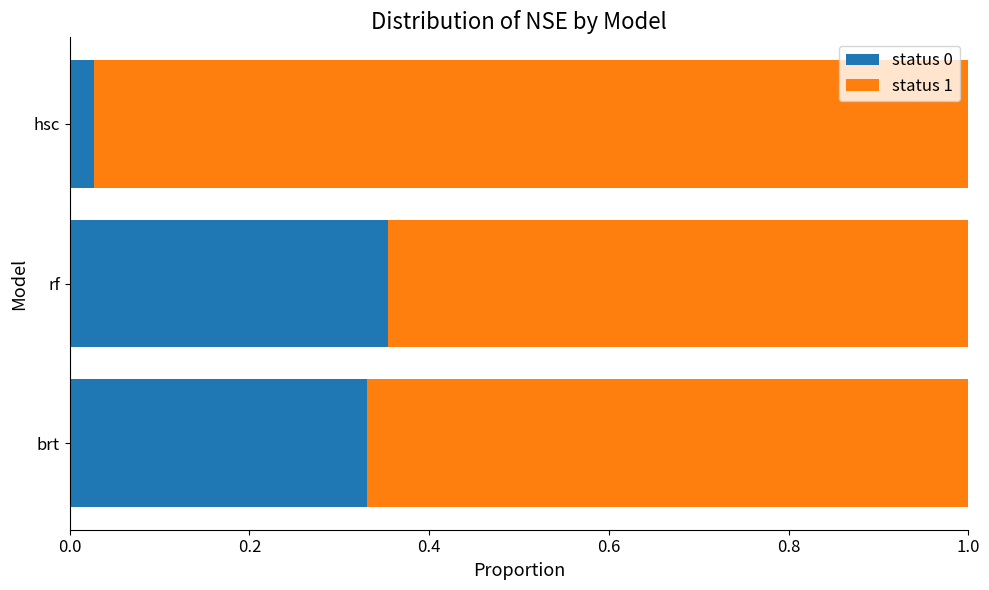

True or false: status 0 has a value of 0.6 at rf.

False